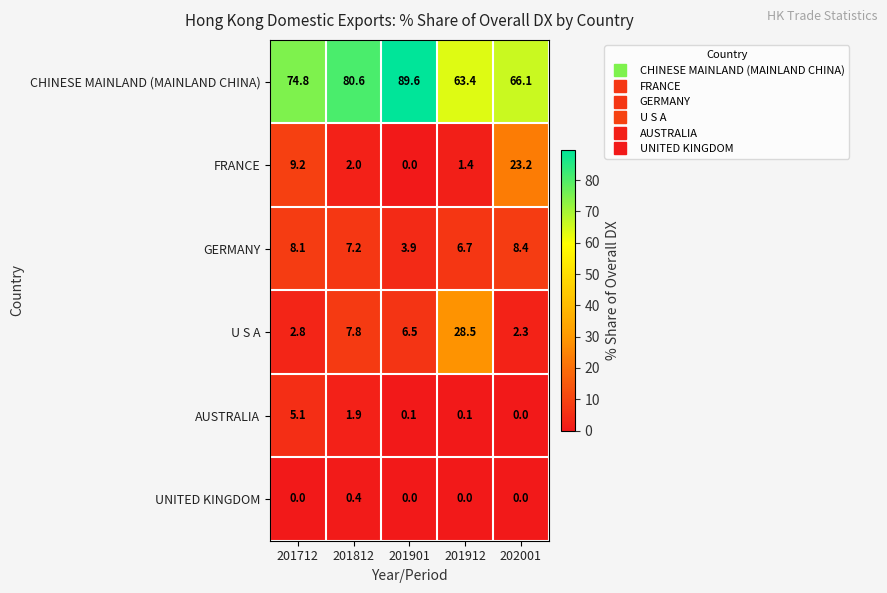

At how many categories does at least one series exceed 29?

5